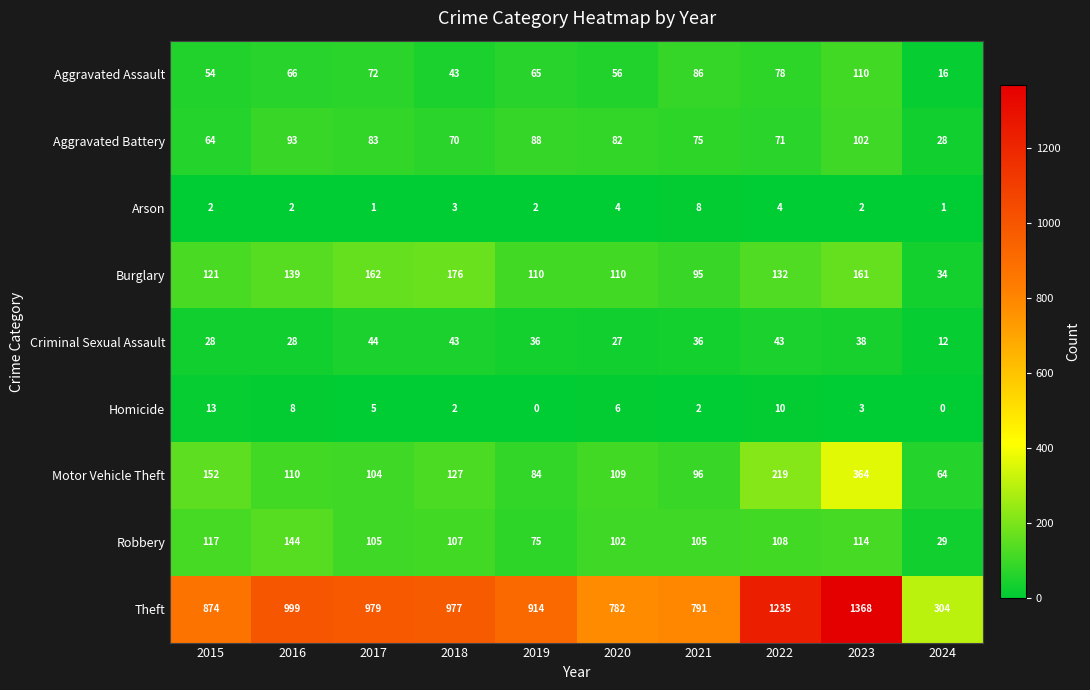

List the series in order of their peak value, lowest first.

Arson, Homicide, Criminal Sexual Assault, Aggravated Battery, Aggravated Assault, Robbery, Burglary, Motor Vehicle Theft, Theft